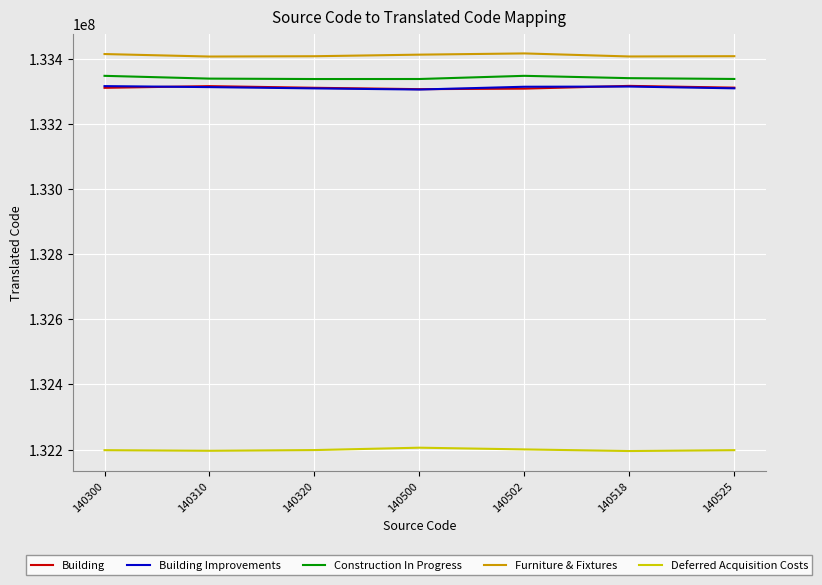

The value of Building Improvements at 140310 is 133312234.9. True or false?

True